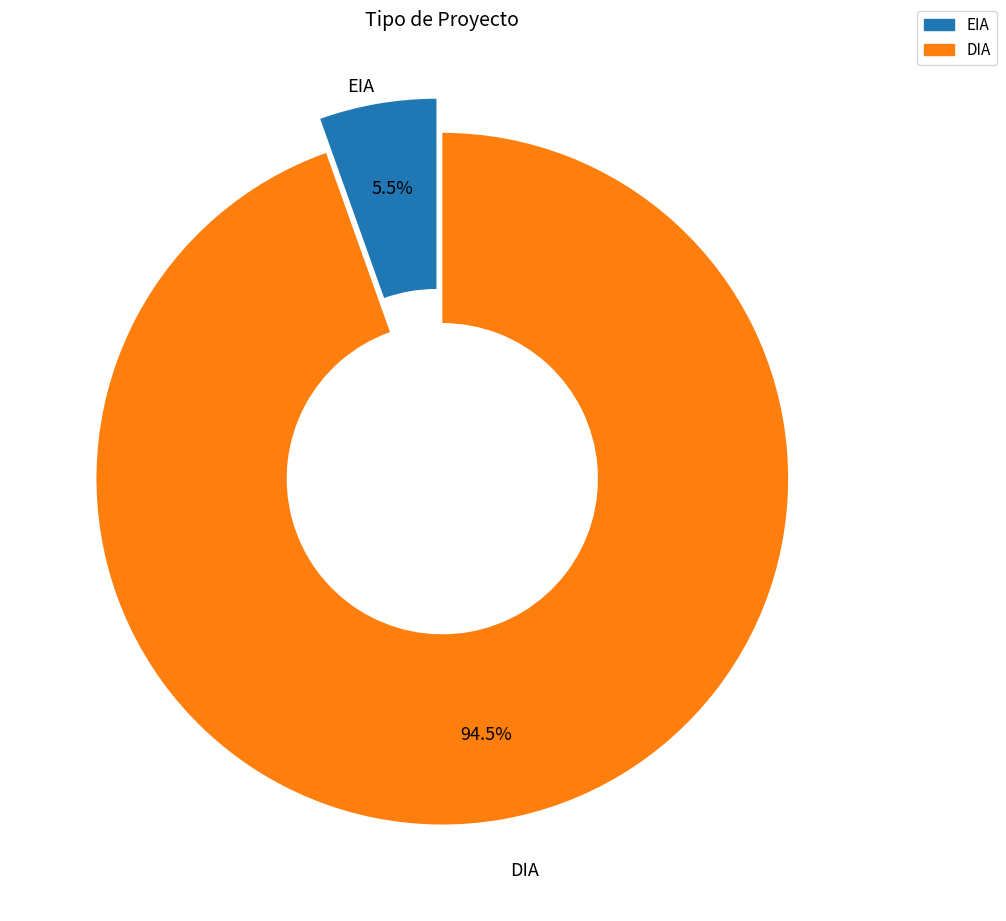

Which category accounts for the majority?

DIA